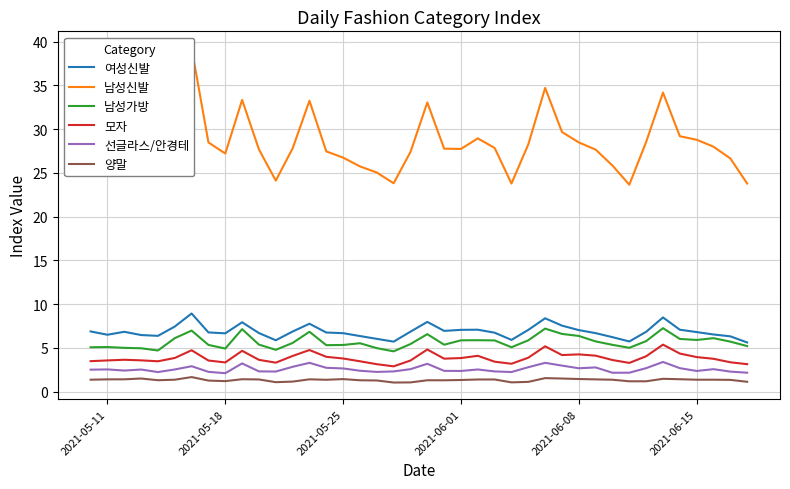

True or false: 남성가방 and 모자 cross at least once.

False